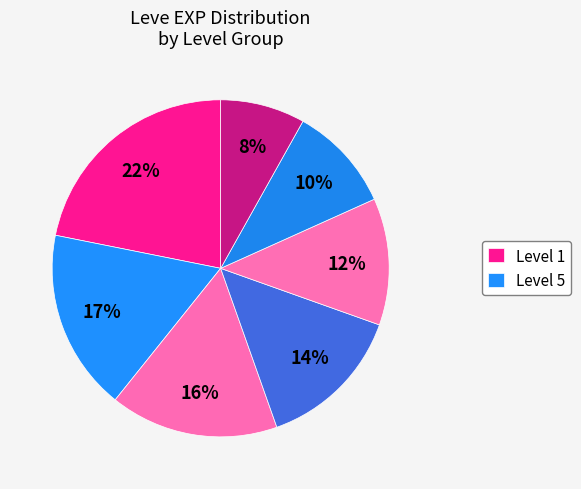

How many slices are in this pie chart?

7